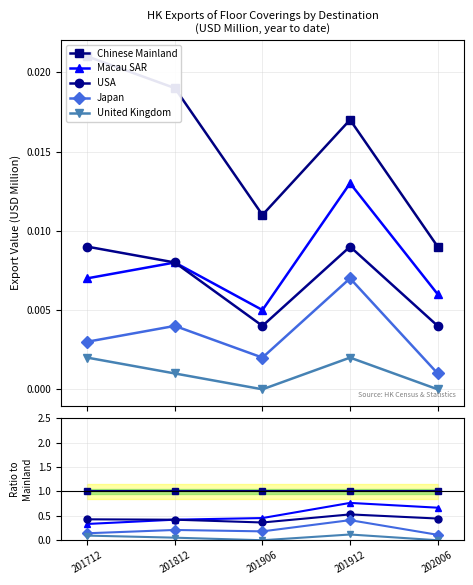

At which category does United Kingdom reach its first local valley?

201906